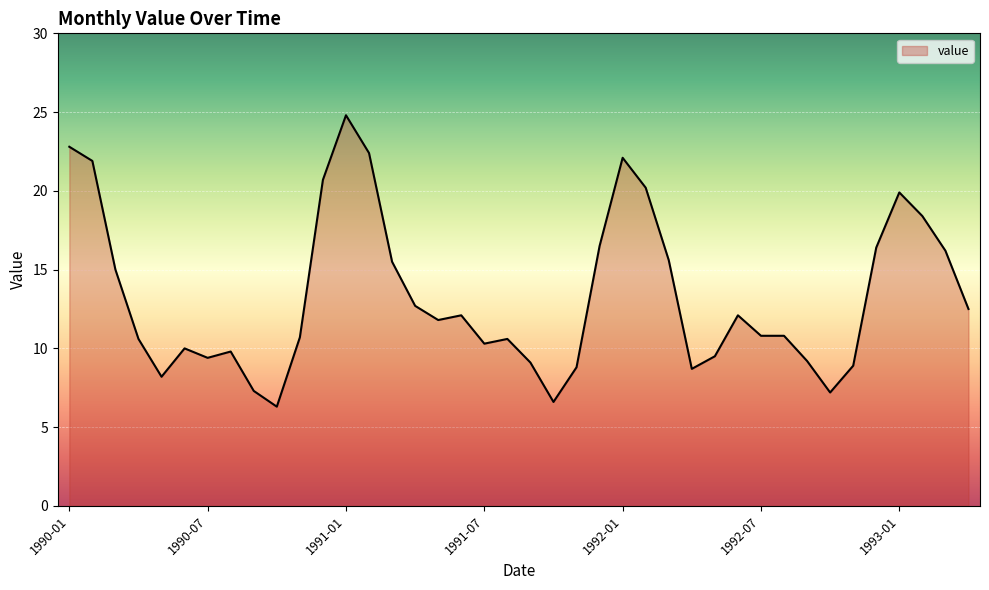

What is the greatest value displayed?

24.8